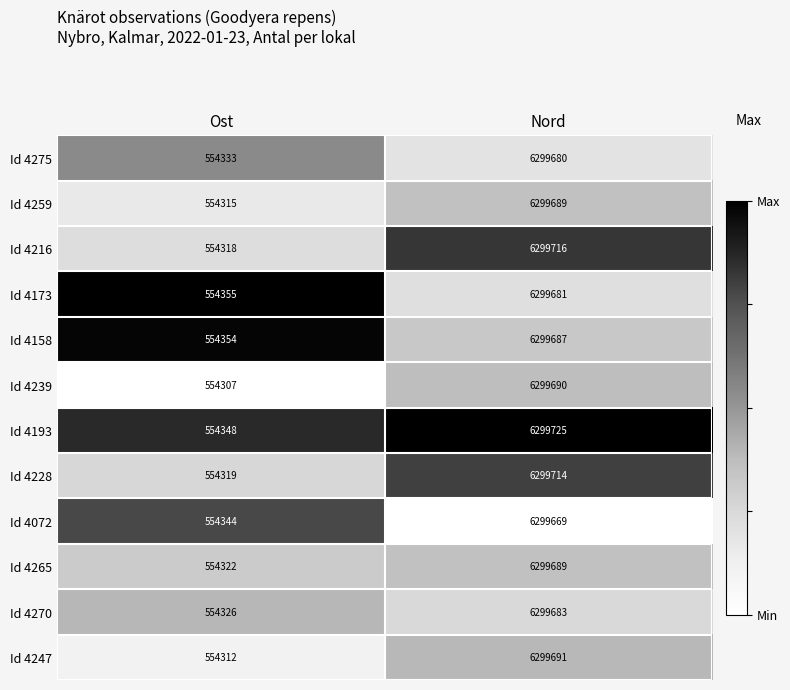

Reading left to right, what are all the values shown in this chart?

Id 4275: Ost=554333	Nord=6299680
Id 4259: Ost=554315	Nord=6299689
Id 4216: Ost=554318	Nord=6299716
Id 4173: Ost=554355	Nord=6299681
Id 4158: Ost=554354	Nord=6299687
Id 4239: Ost=554307	Nord=6299690
Id 4193: Ost=554348	Nord=6299725
Id 4228: Ost=554319	Nord=6299714
Id 4072: Ost=554344	Nord=6299669
Id 4265: Ost=554322	Nord=6299689
Id 4270: Ost=554326	Nord=6299683
Id 4247: Ost=554312	Nord=6299691